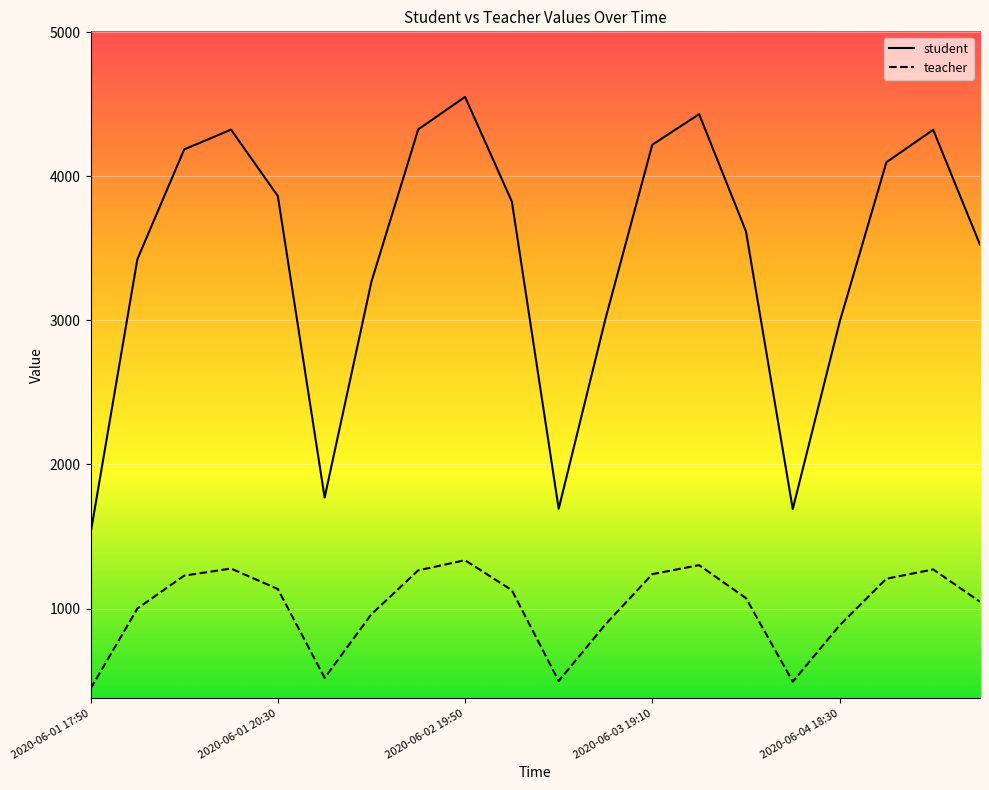

List the series in order of their peak value, lowest first.

teacher, student